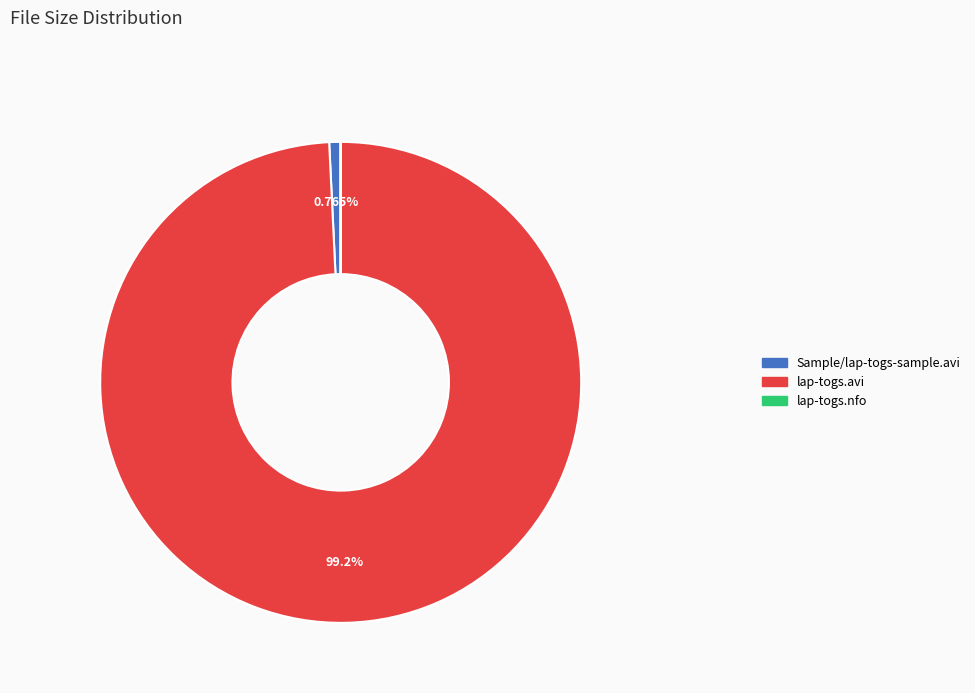

What is the majority slice?

lap-togs.avi